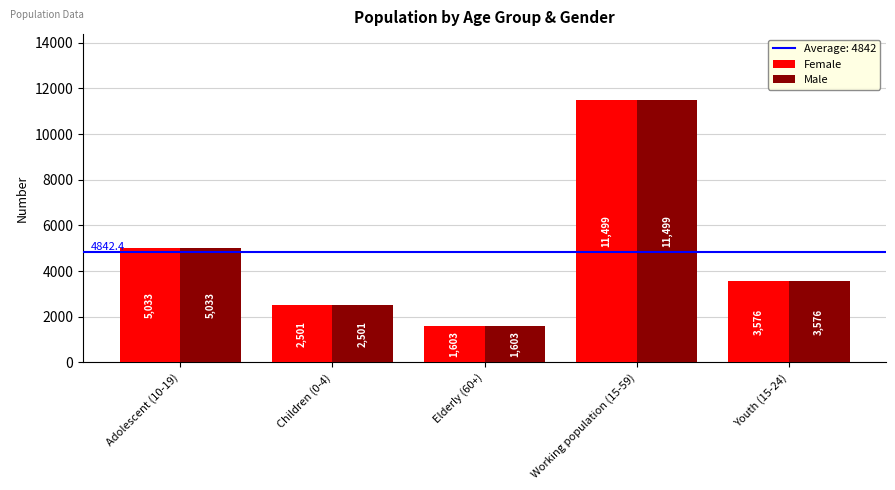

List the labels in order of Male value, largest first.

Working population (15-59), Adolescent (10-19), Youth (15-24), Children (0-4), Elderly (60+)